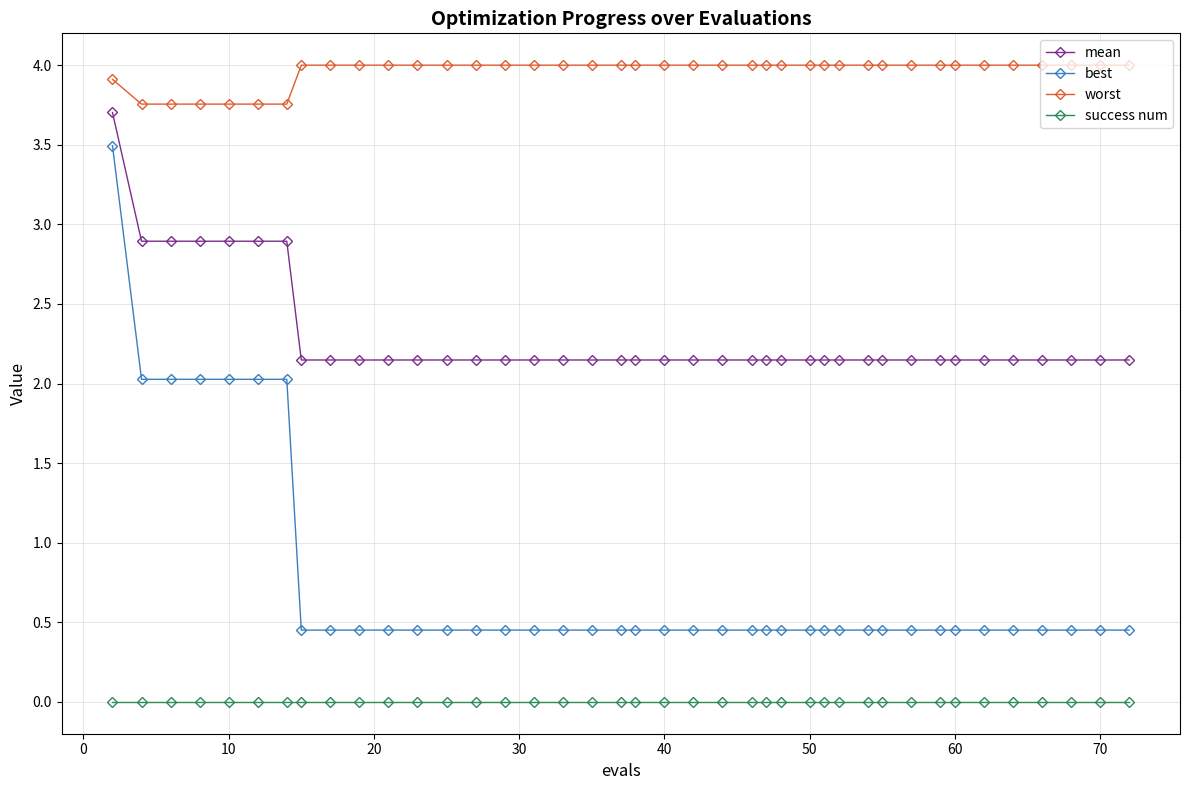

Rank the series by their average value, from highest to lowest.

worst, mean, best, success num